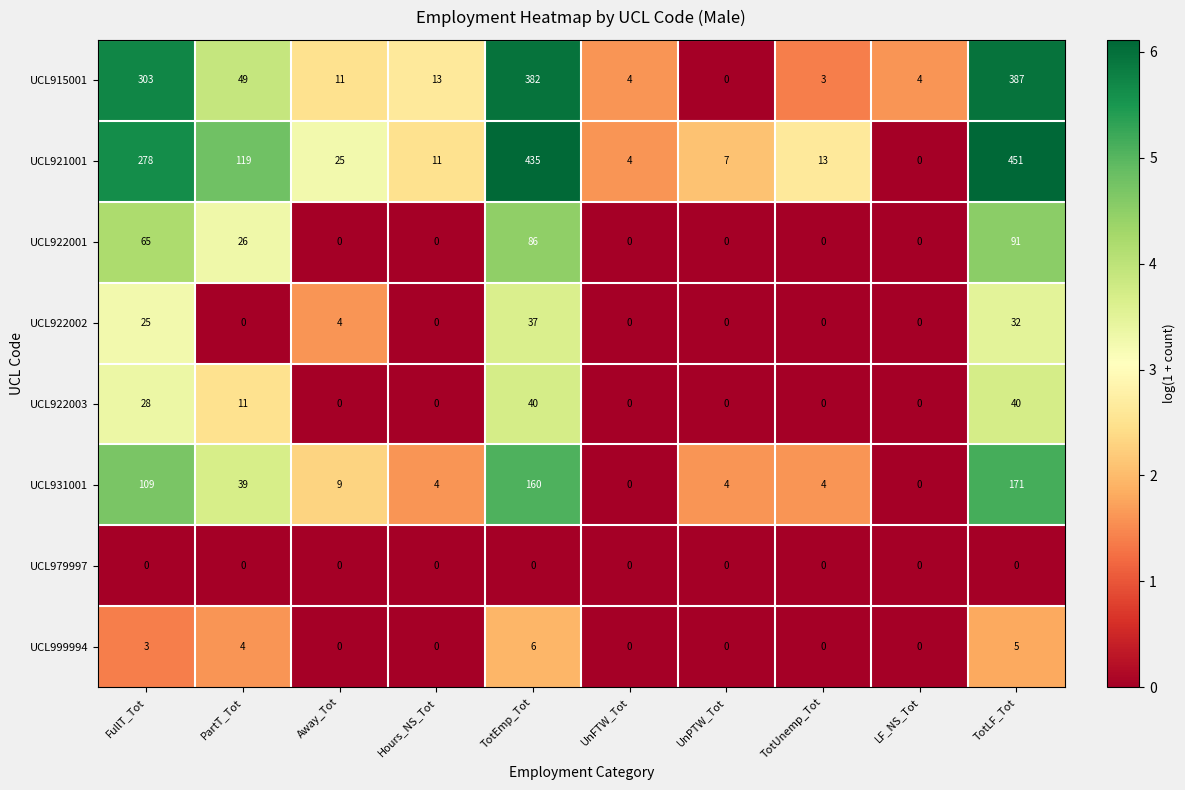

Which series has the largest total across all categories?

UCL921001